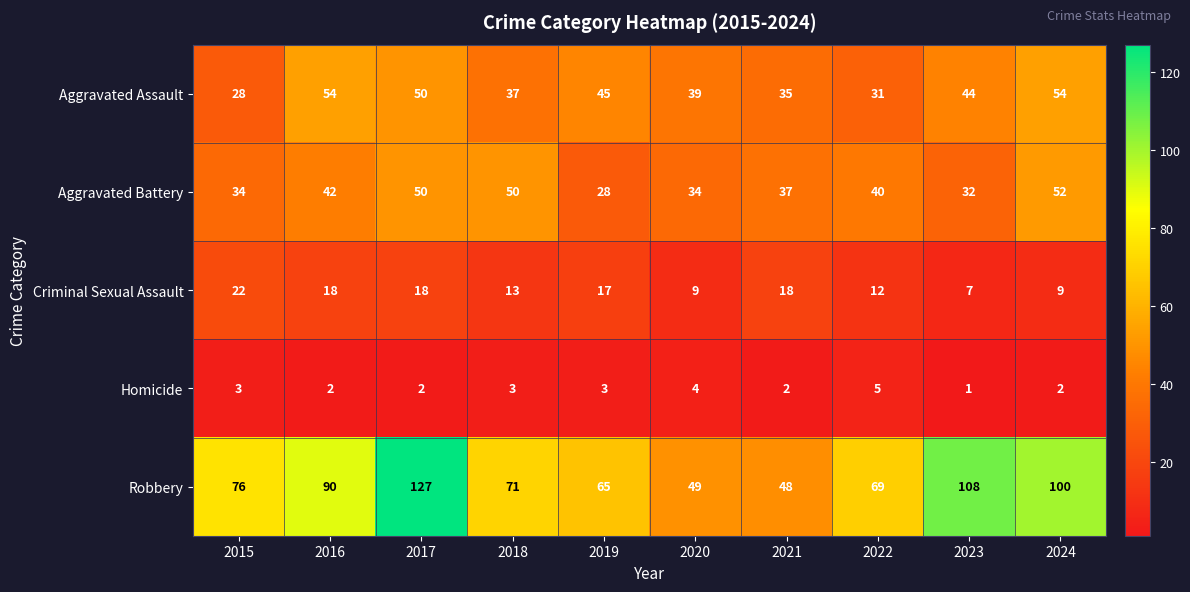

What is the difference between the highest and lowest values at 2016?

88